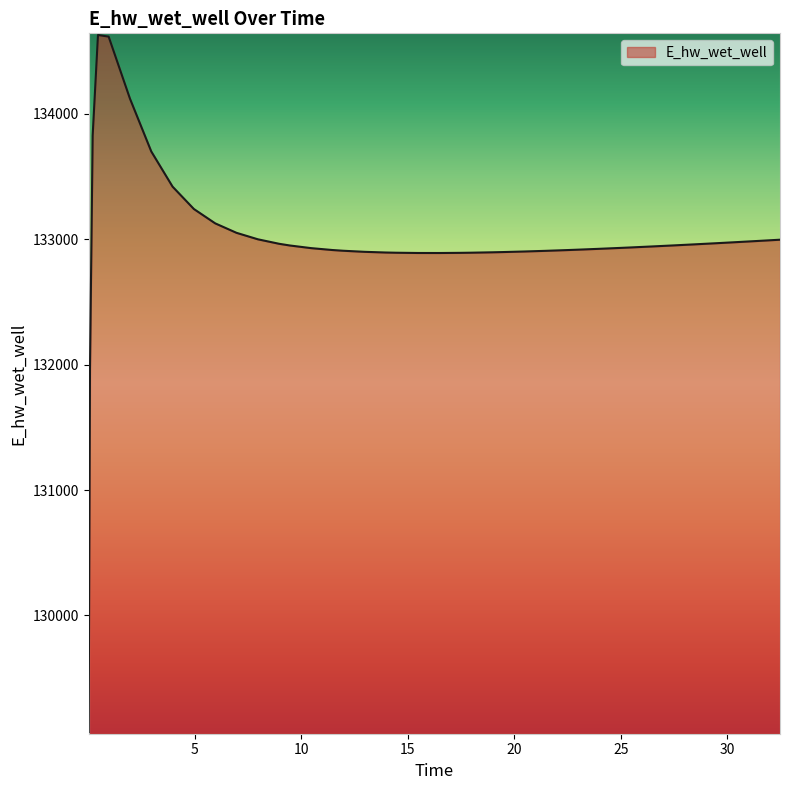

How many categories are shown in the chart?

40